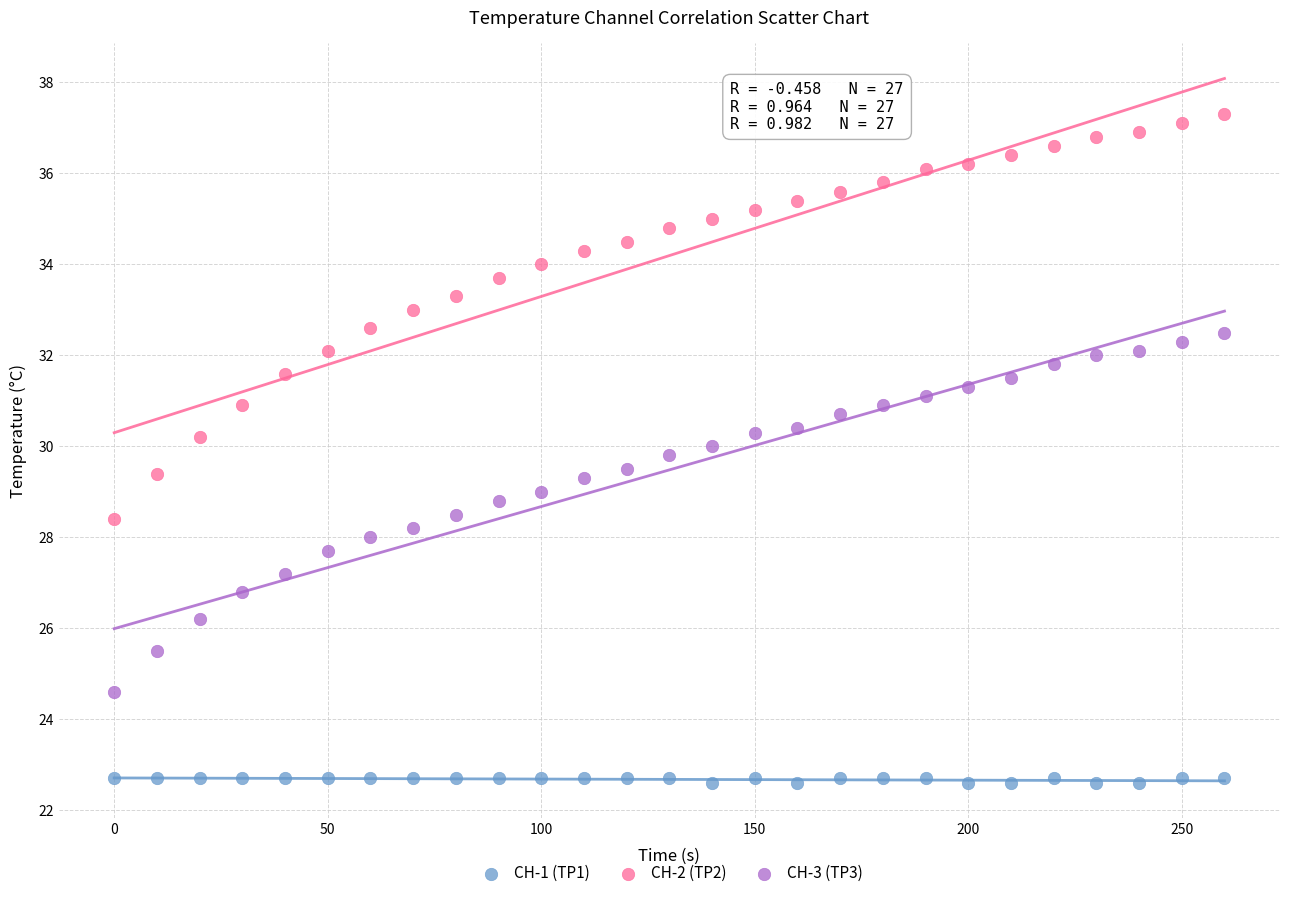

Which series contains the lowest Y value?

CH-1 (TP1)